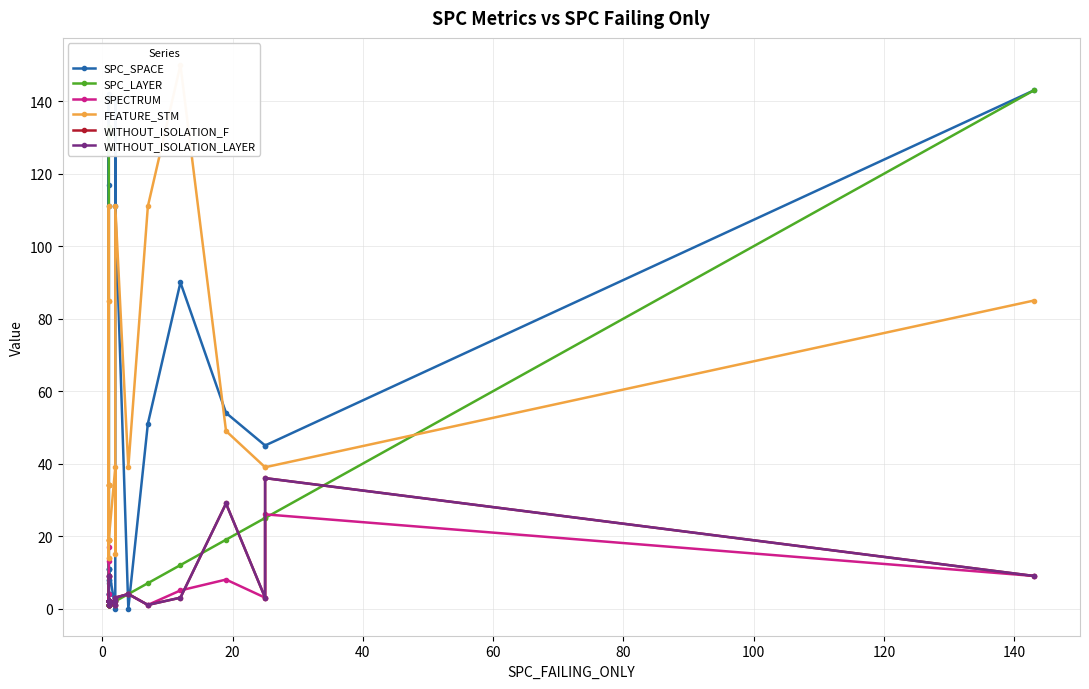

How many positive values does the SPC_SPACE series have?

23